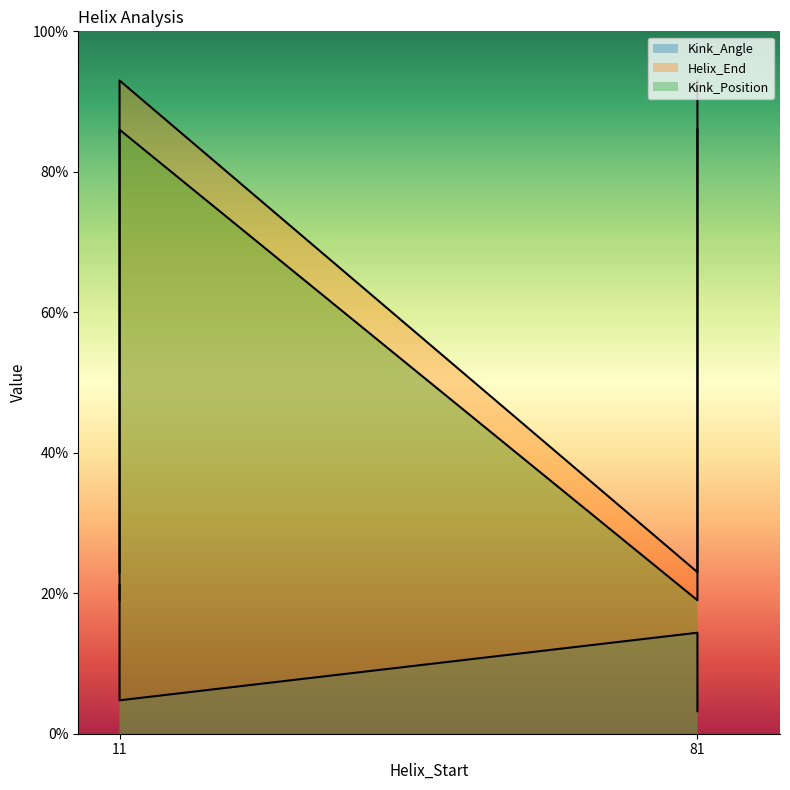

Which category has the highest value in the Helix_End series?

11